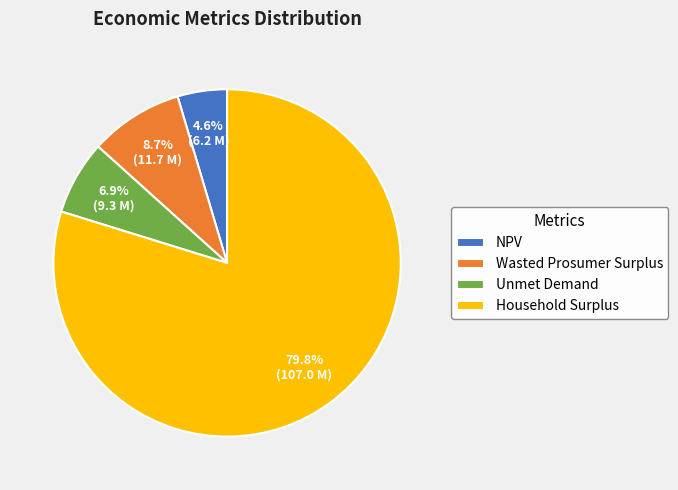

Is it true that Wasted Prosumer Surplus is 9% of the pie?

True